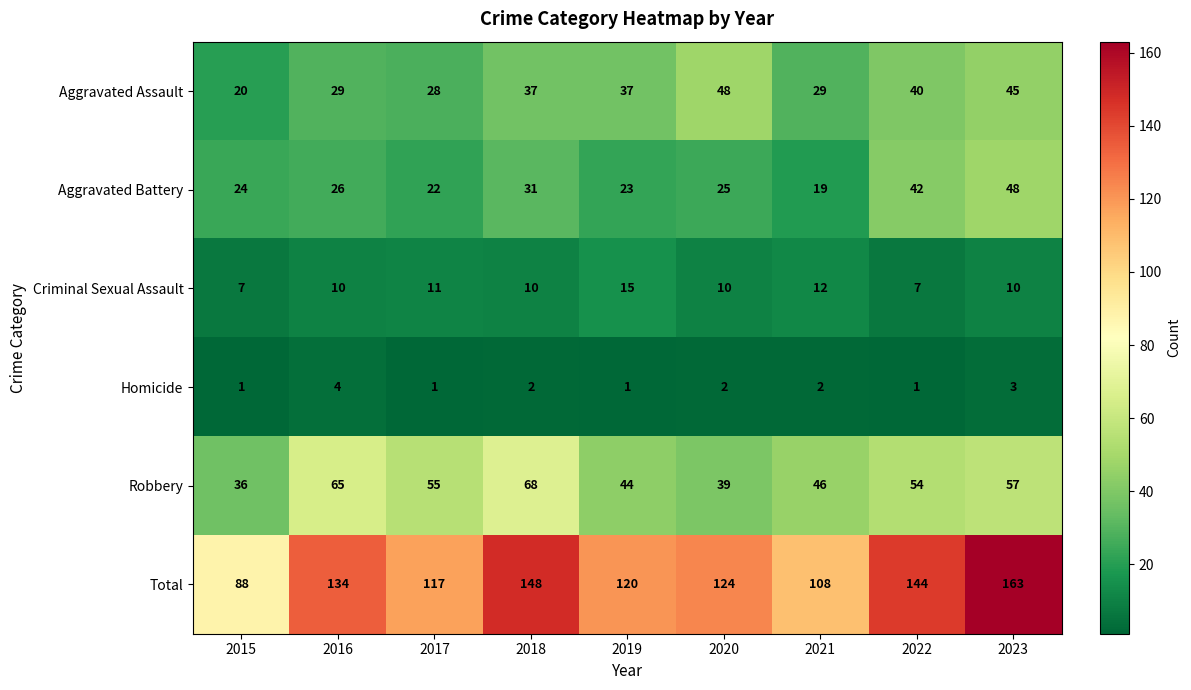

True or false: Homicide has a value of 1 at 2022.

True